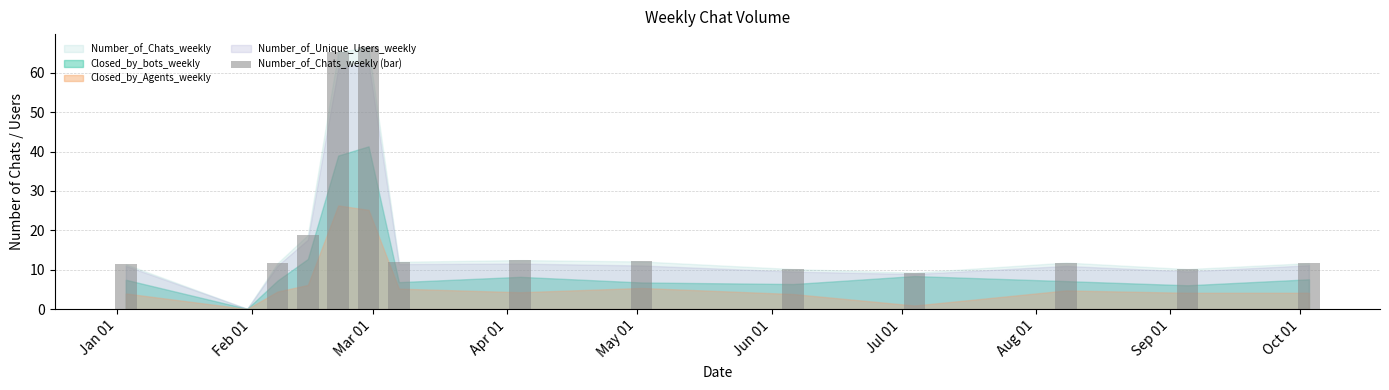

How many series are shown in this chart?

1